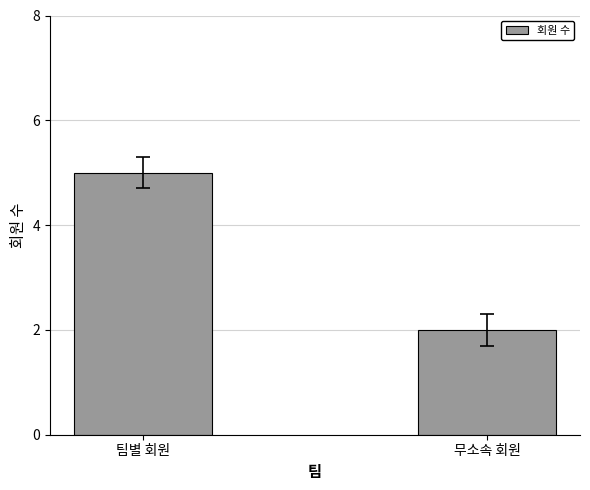

Does the chart contain any negative values?

No